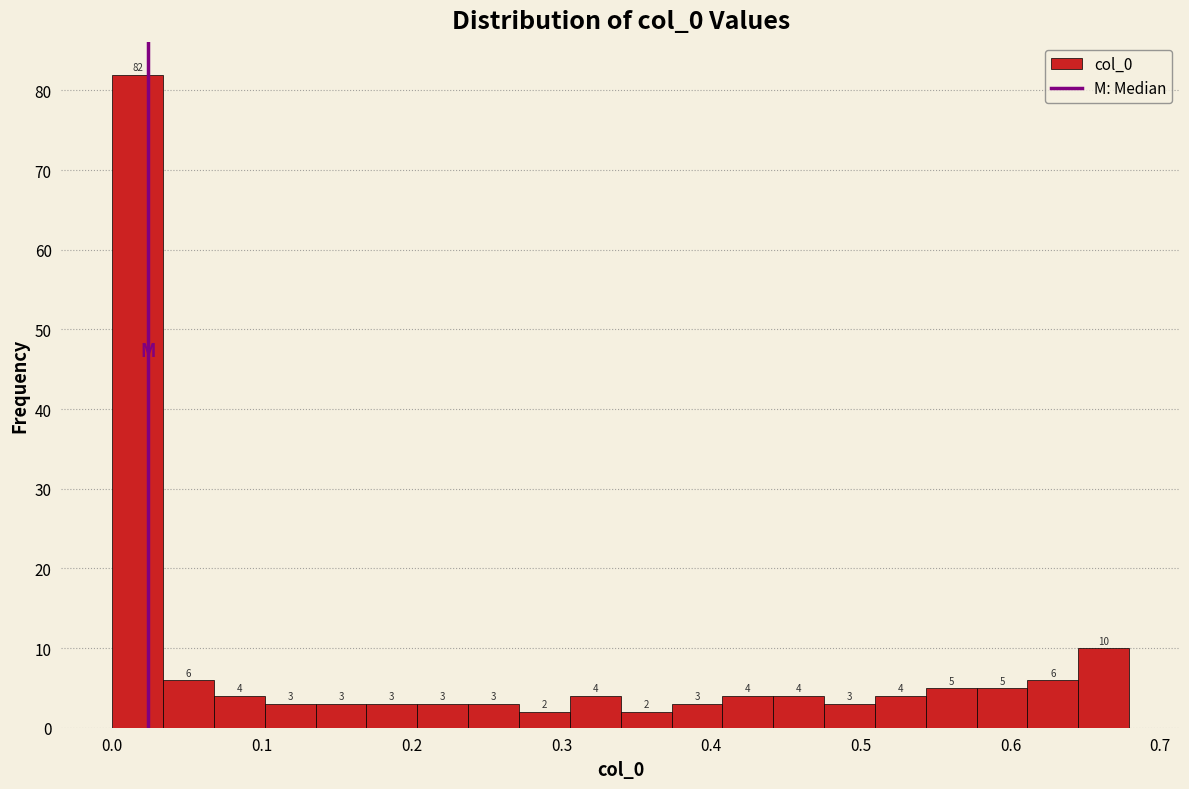

Around what value on the x-axis is the tallest bar? Give the approximate position of its centre, as read against the axis.

0.02